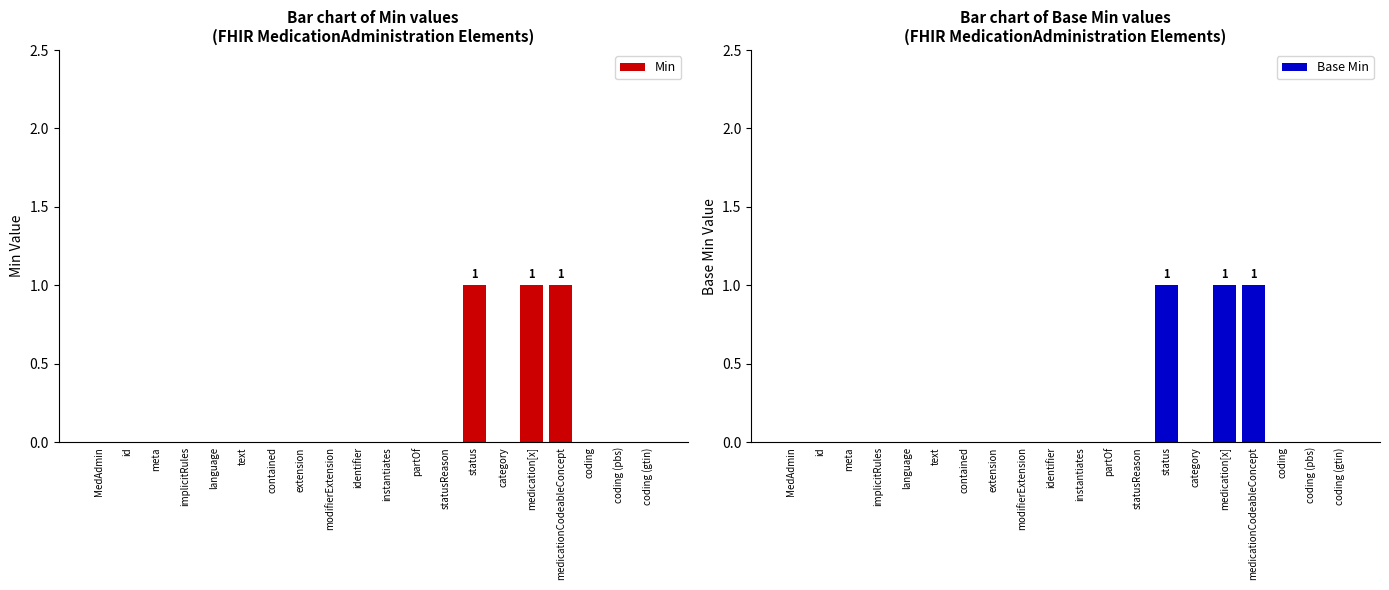

Reading right to left, transcribe all the data shown in this chart.

Min: 0	0	0	1	1	0	1	0	0	0	0	0	0	0	0	0	0	0	0	0
Base Min: 0	0	0	1	1	0	1	0	0	0	0	0	0	0	0	0	0	0	0	0